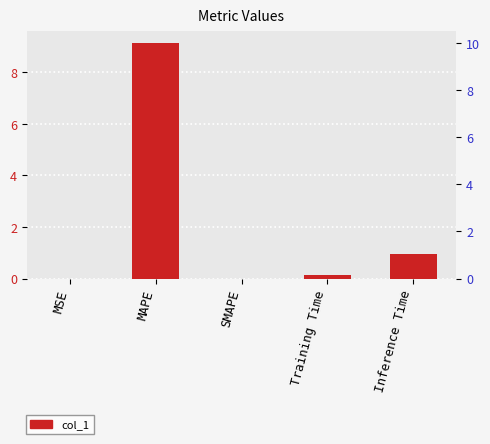

Rank the categories by value from lowest to highest.

SMAPE, MSE, Training Time, Inference Time, MAPE